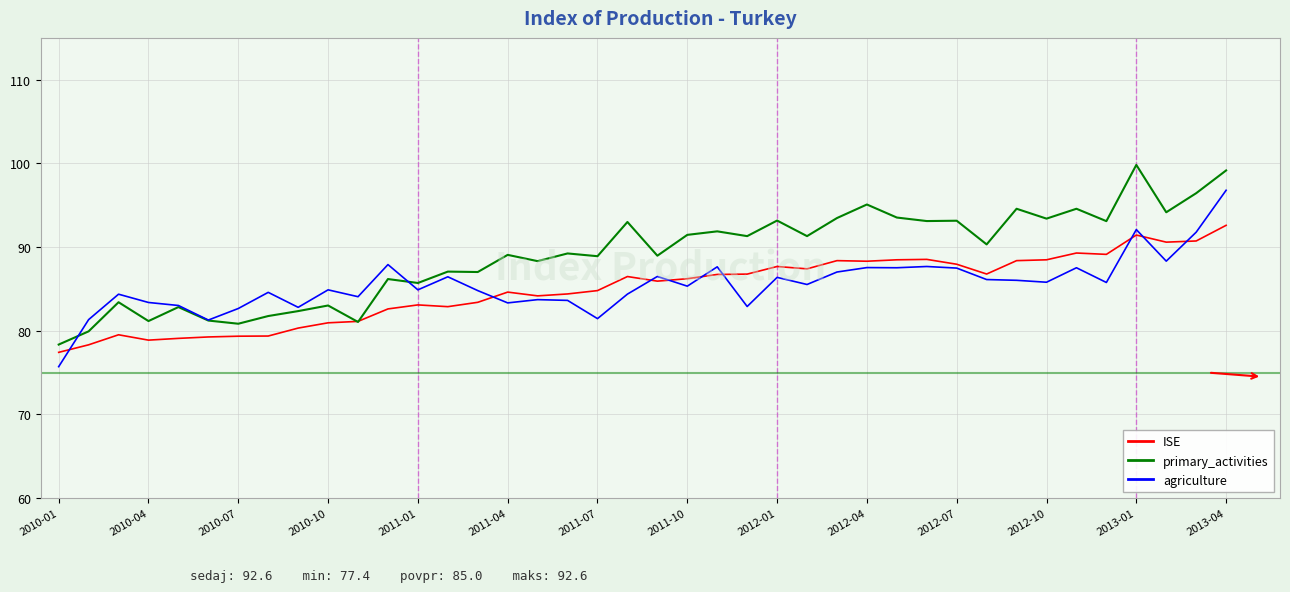

Rank the series by their maximum value, from lowest to highest.

ISE, agriculture, primary_activities